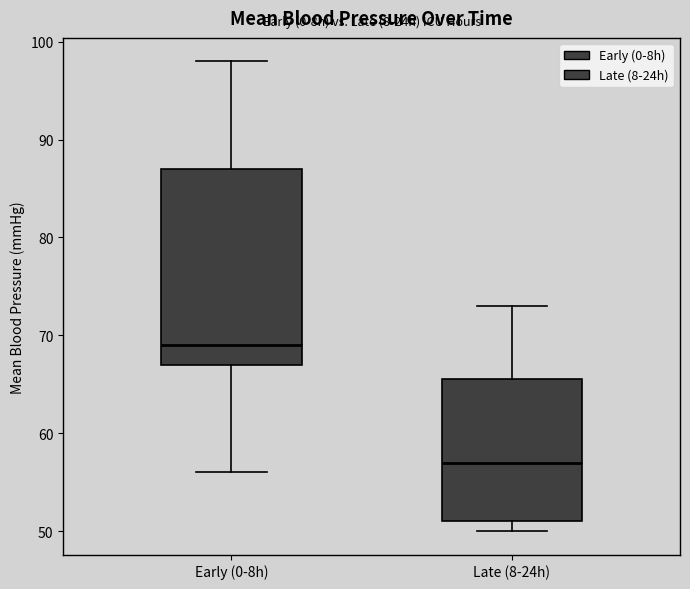

Reading left to right, read every box against the y-axis: the position of its median line, the range the box covers, and the ends of its whiskers. The values are not printed on the chart, so give them approximately, as read against the axis.

Early (0-8h): median 69, box 67 to 87, whiskers 56 to 98
Late (8-24h): median 57, box 51 to 66, whiskers 50 to 73